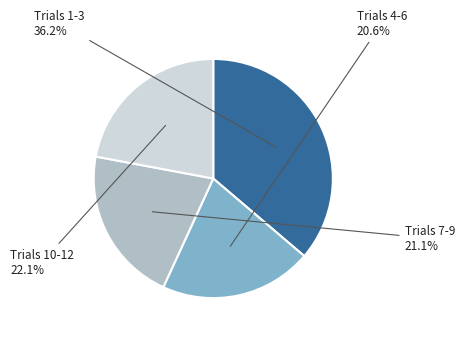

Is there any slice that represents more than half of the pie?

No